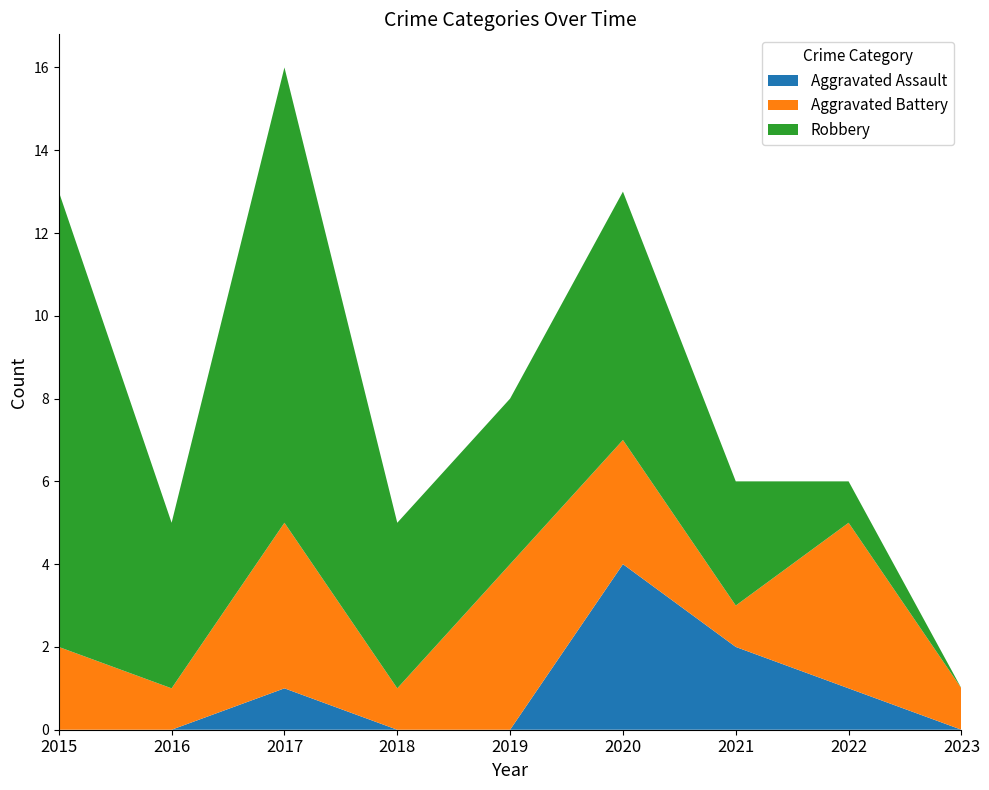

Reading right to left, what are all the values shown in this chart?

Aggravated Assault: 0	1	2	4	0	0	1	0	0
Aggravated Battery: 1	4	1	3	4	1	4	1	2
Robbery: 0	1	3	6	4	4	11	4	11